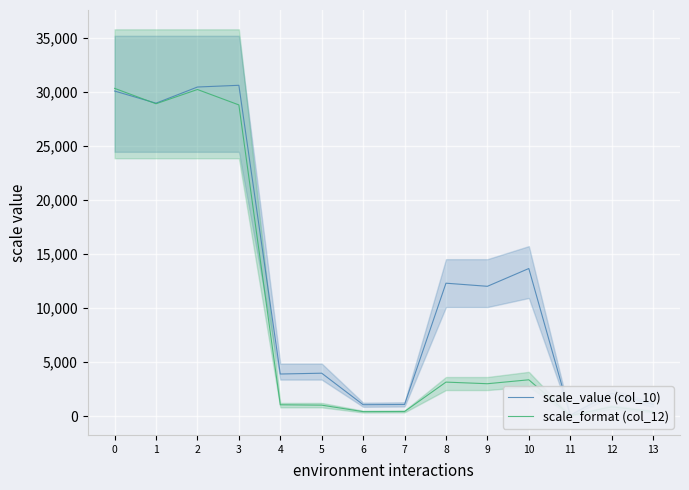

At how many categories does at least one series exceed 13325?

5